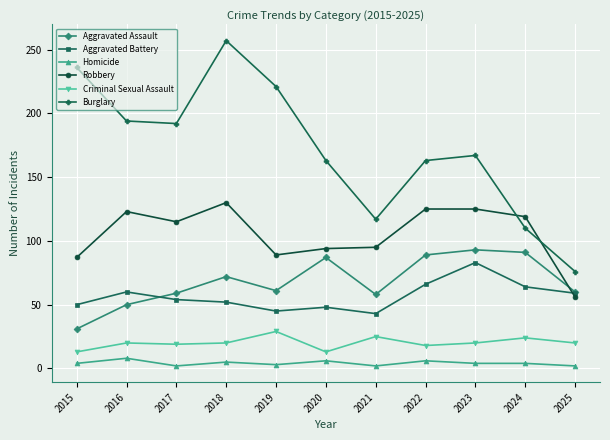

At how many categories does at least one series exceed 130?

8